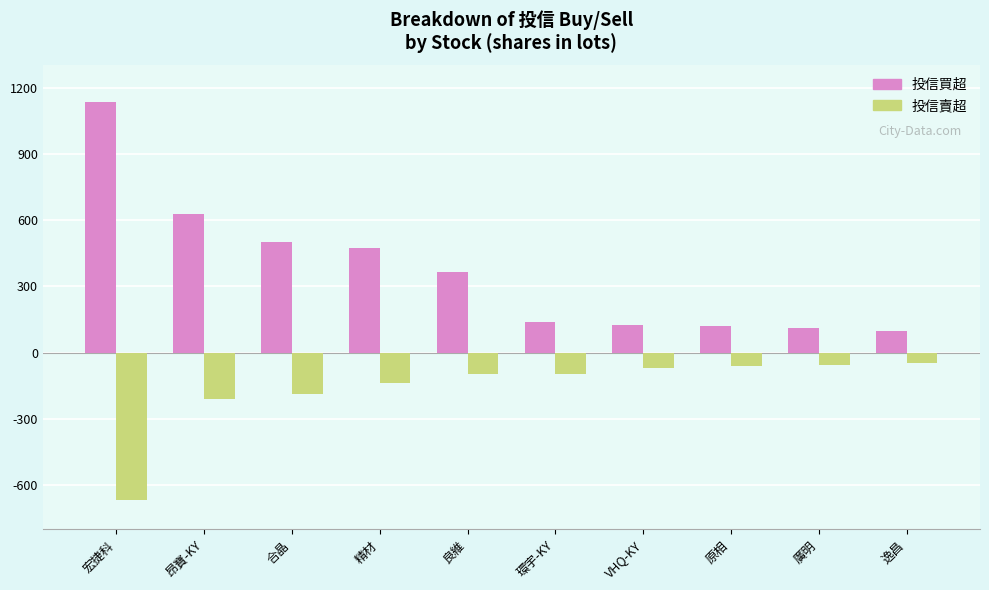

List the series in order of their peak value, highest first.

投信買超, 投信賣超